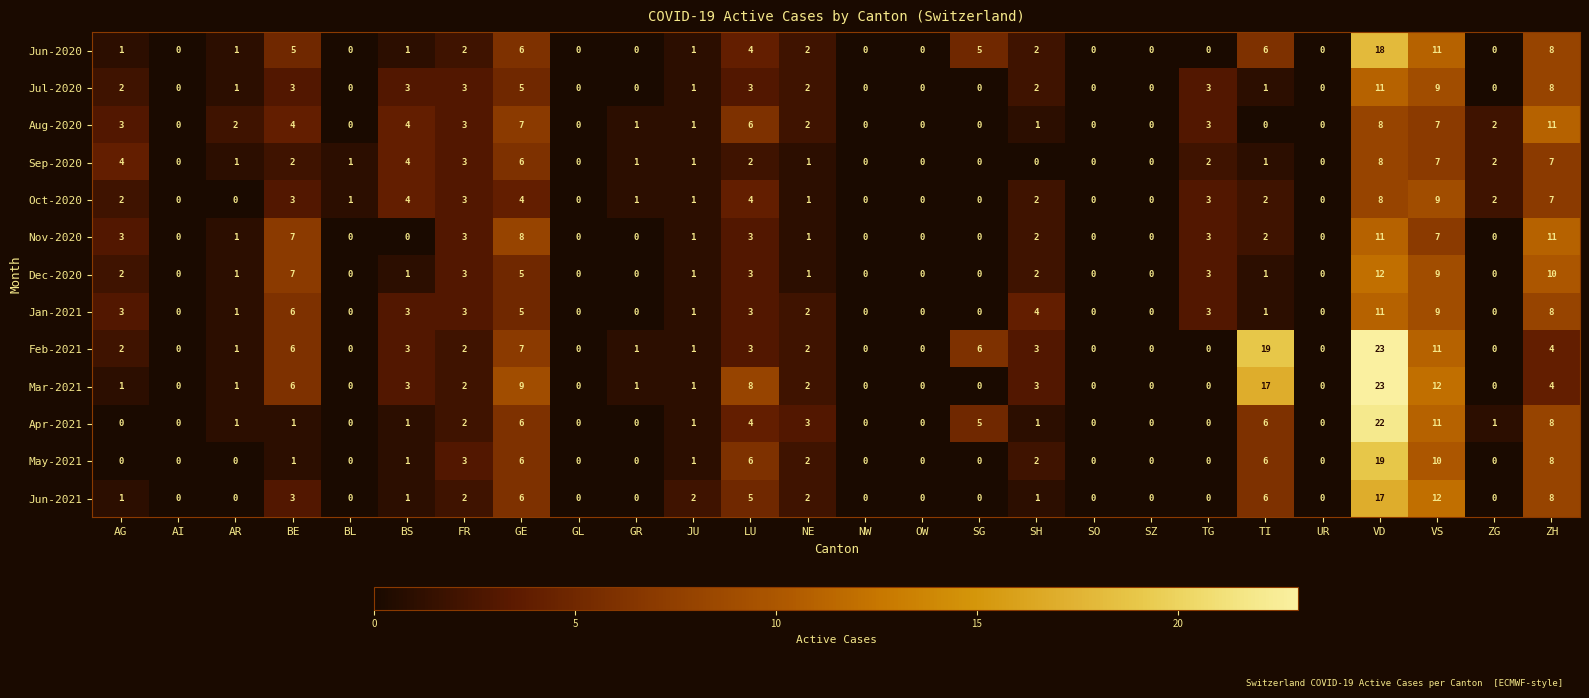

Where does the Sep-2020 series first go above 1?

AG